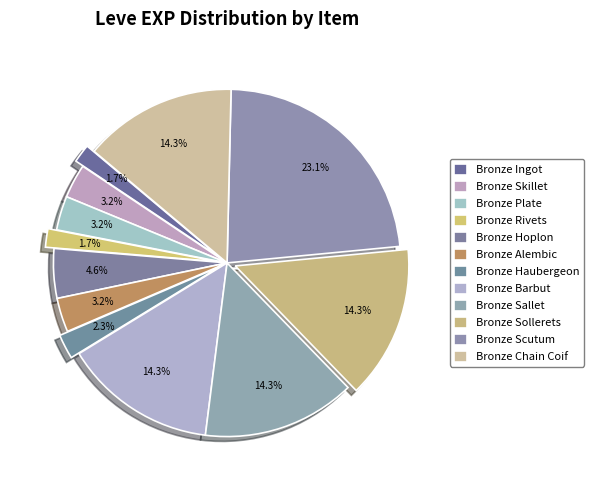

Count the number of slices in the pie.

12